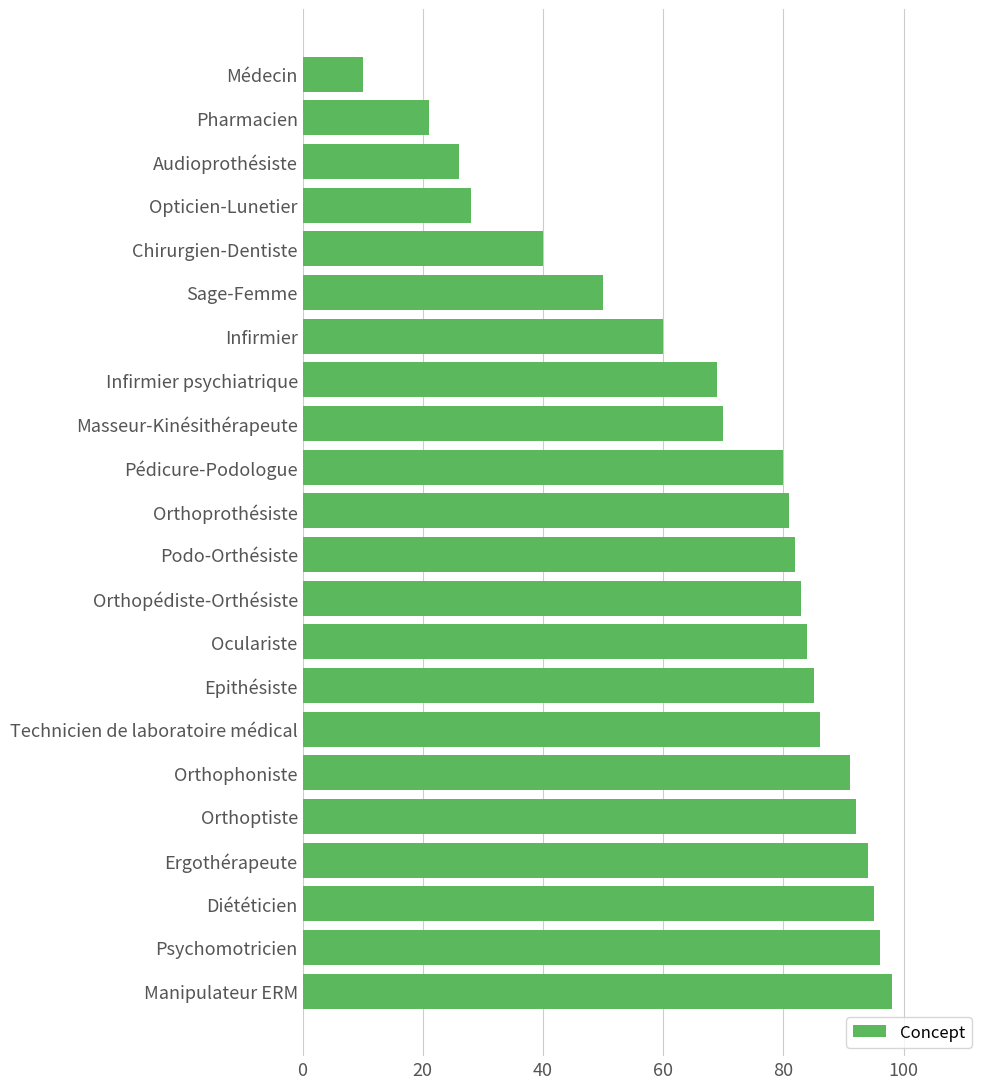

What is the difference between the maximum and second lowest values?

77